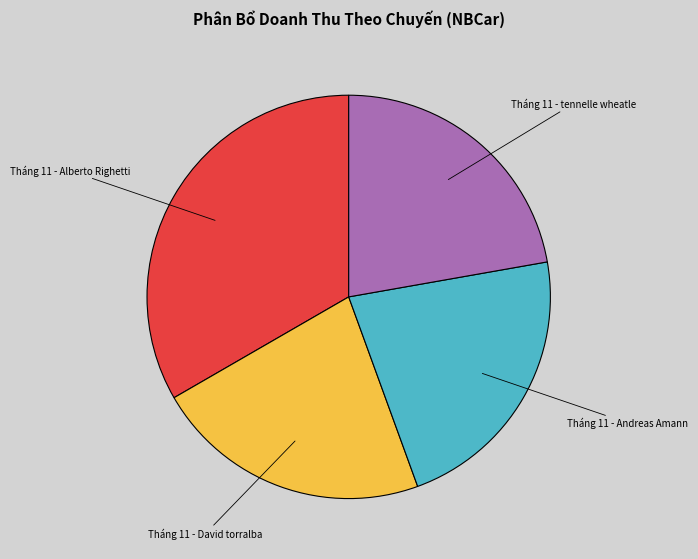

The Tháng 11 - Andreas Amann slice represents 22% of the pie. True or false?

True